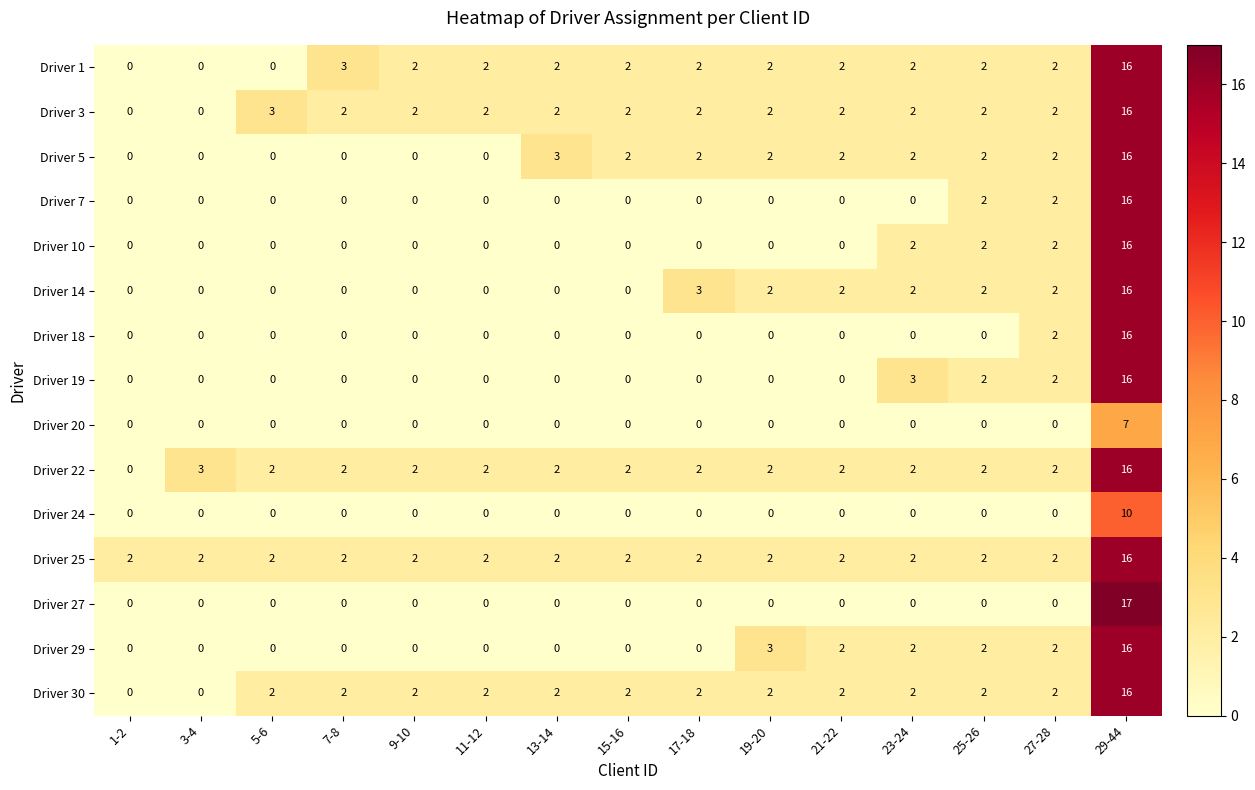

Where is Driver 22 nearest to the value 8?

3-4